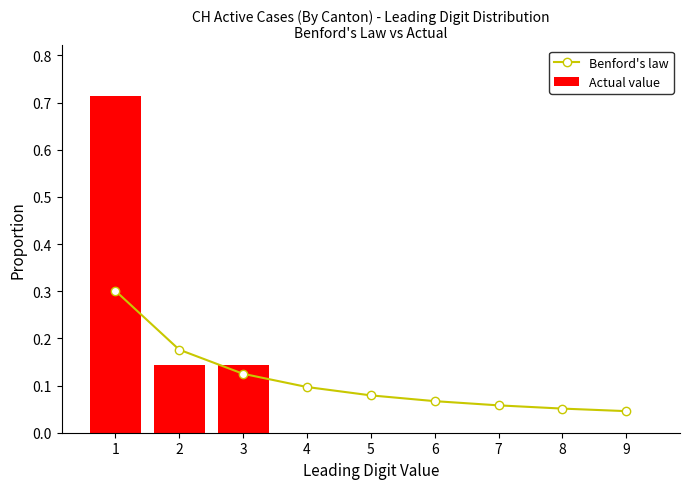

Between 3 and 4, which series saw the biggest shift?

Actual value